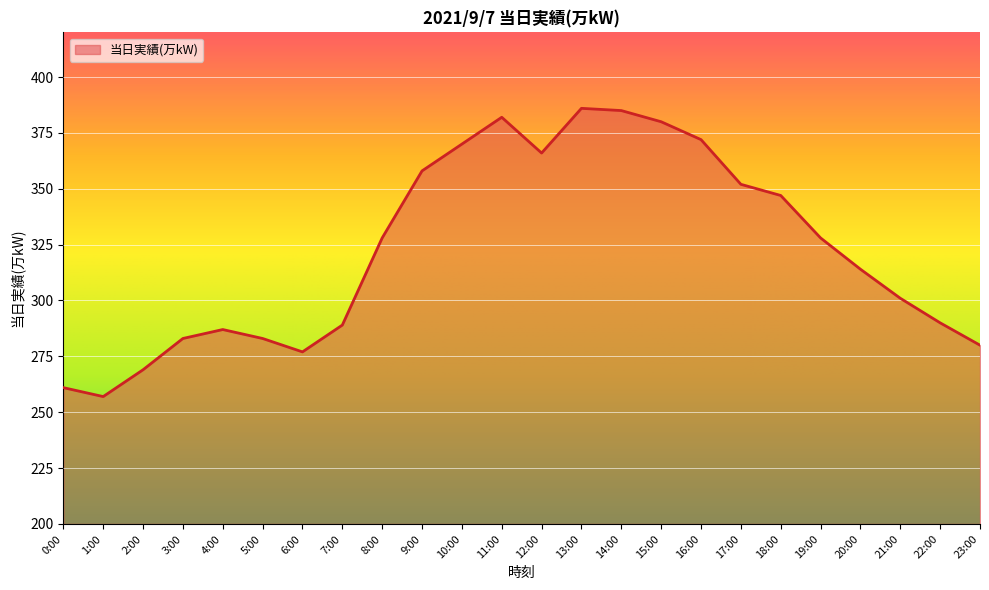

Reading left to right, transcribe all the data shown in this chart.

0:00=261	1:00=257	2:00=269	3:00=283	4:00=287	5:00=283	6:00=277	7:00=289	8:00=328	9:00=358	10:00=370	11:00=382	12:00=366	13:00=386	14:00=385	15:00=380	16:00=372	17:00=352	18:00=347	19:00=328	20:00=314	21:00=301	22:00=290	23:00=280